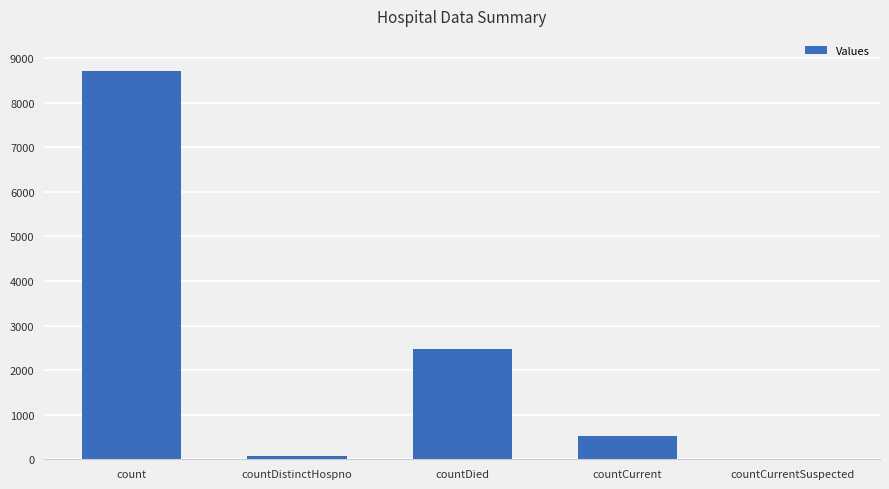

What is the difference between the values at countDistinctHospno and countCurrent?

453